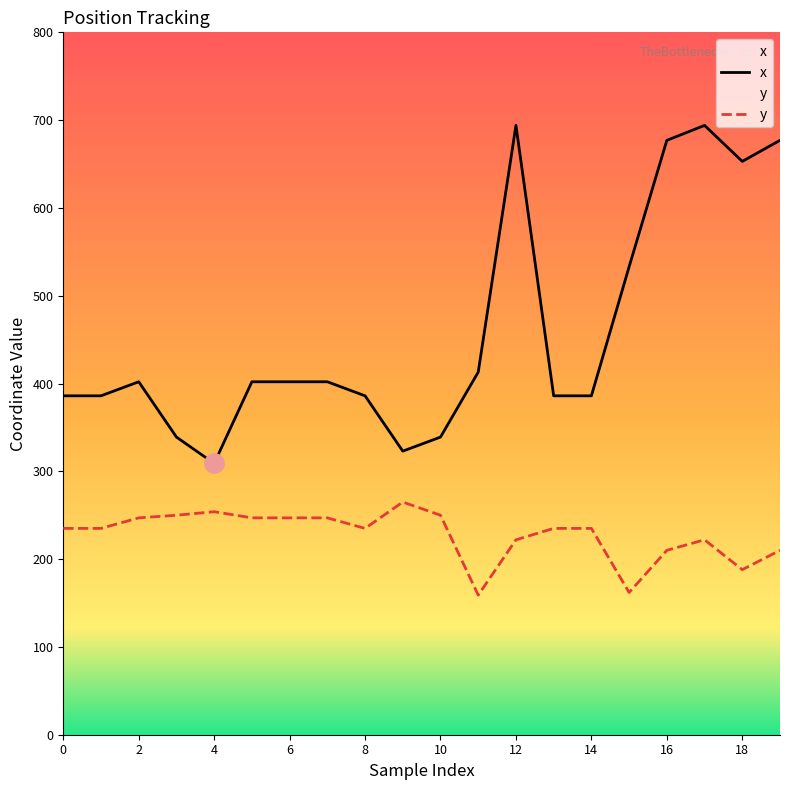

How many data points in x are above 402?

7